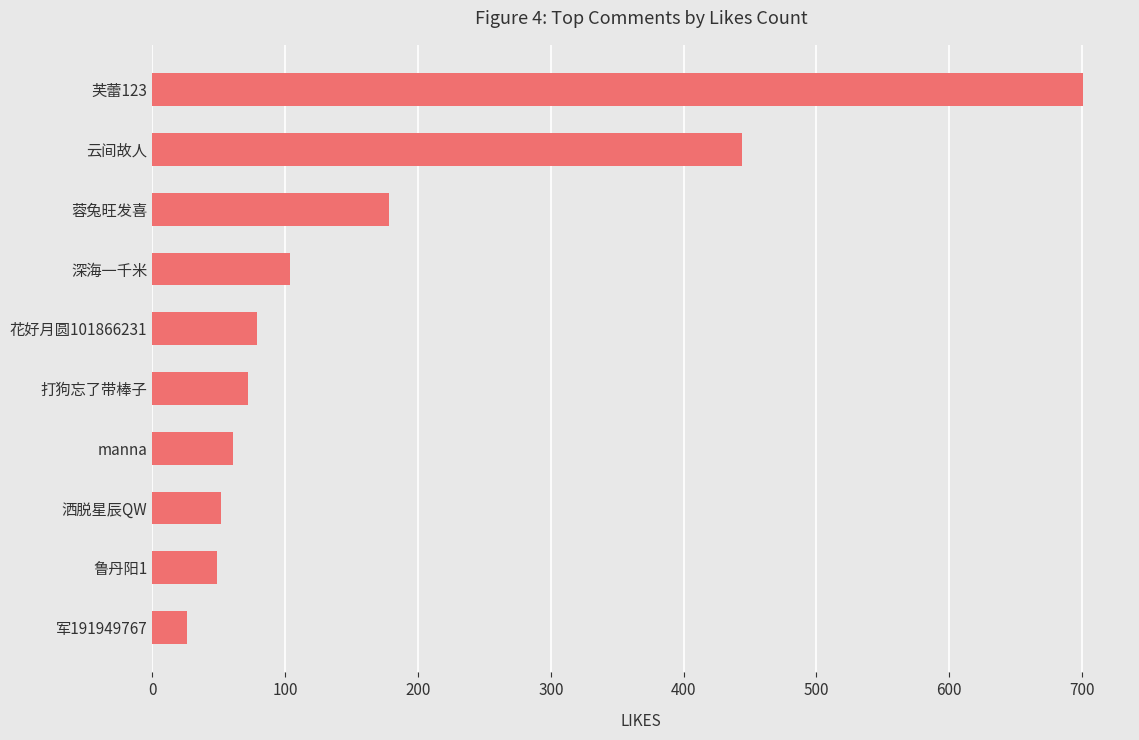

What is the greatest value displayed?

701